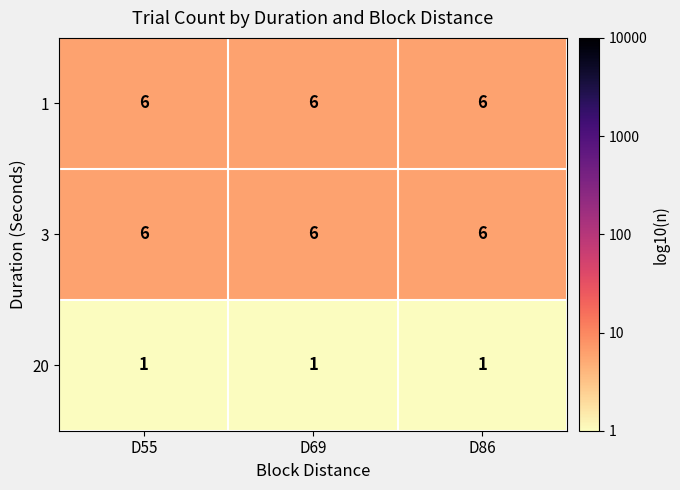

What is the difference between the highest and lowest values at D86?

5